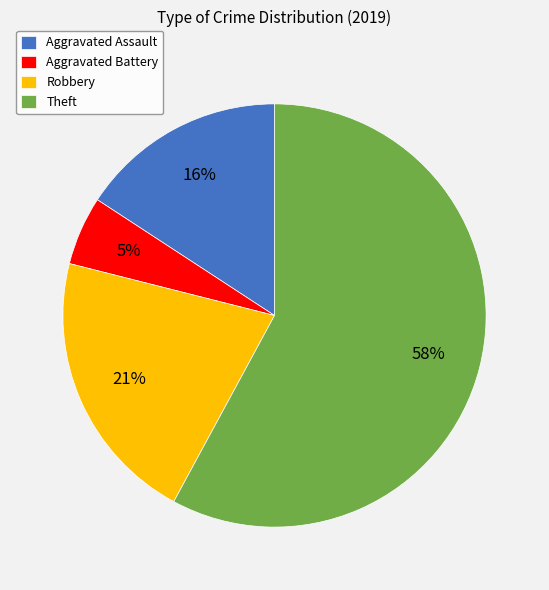

What is the smallest slice in the pie chart?

Aggravated Battery